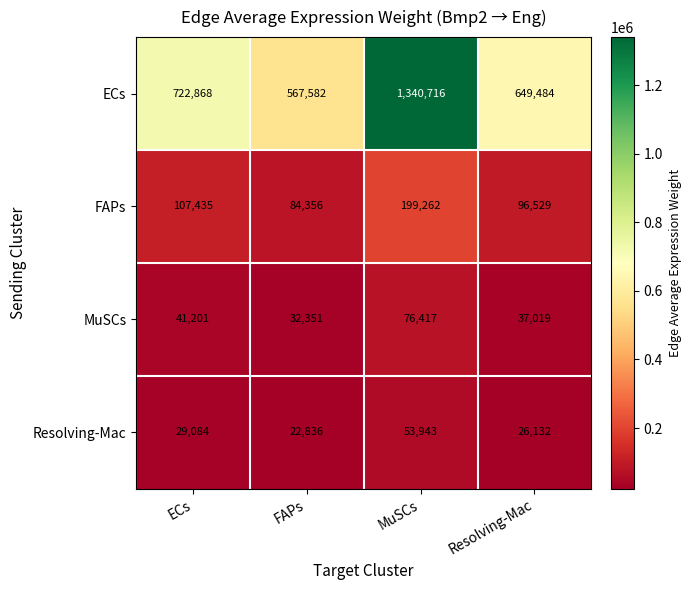

Reading left to right, what are all the values shown in this chart?

ECs: ECs=722868	FAPs=567582	MuSCs=1340716	Resolving-Mac=649484
FAPs: ECs=107435	FAPs=84356	MuSCs=199262	Resolving-Mac=96529
MuSCs: ECs=41201	FAPs=32351	MuSCs=76417	Resolving-Mac=37019
Resolving-Mac: ECs=29084	FAPs=22836	MuSCs=53943	Resolving-Mac=26132